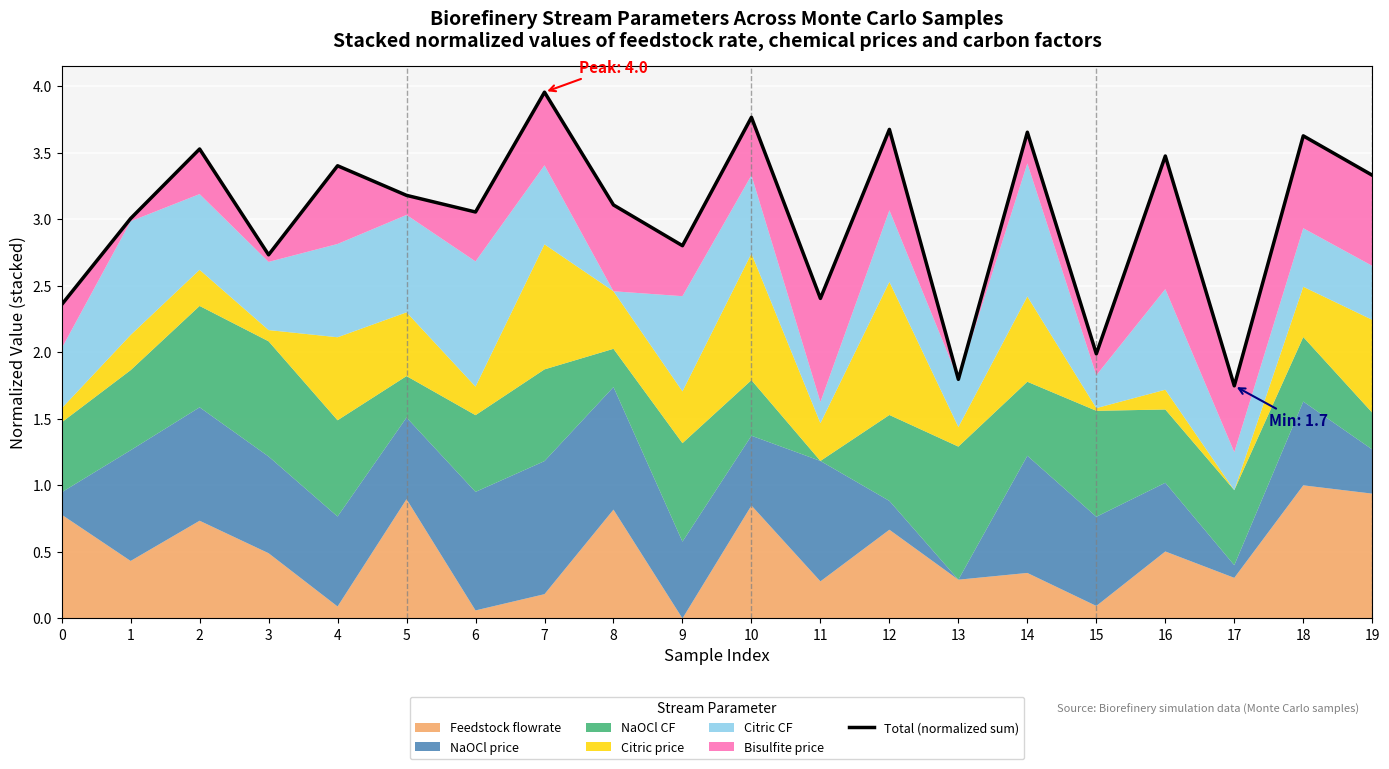

How many lines are shown in the chart?

1